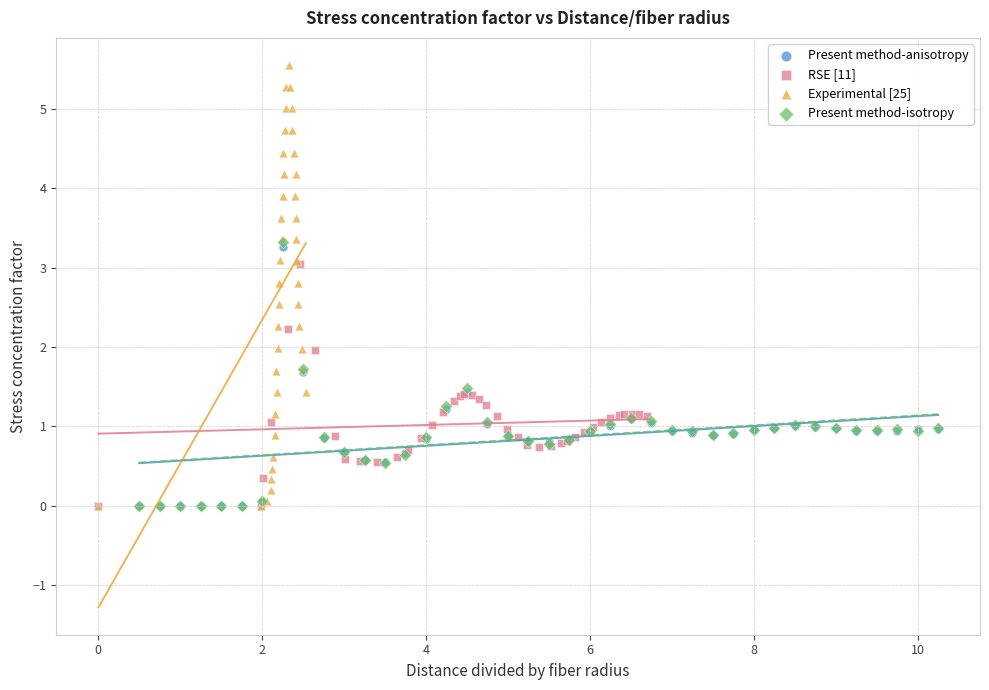

Which series has the widest spread of Y values?

Experimental [25]